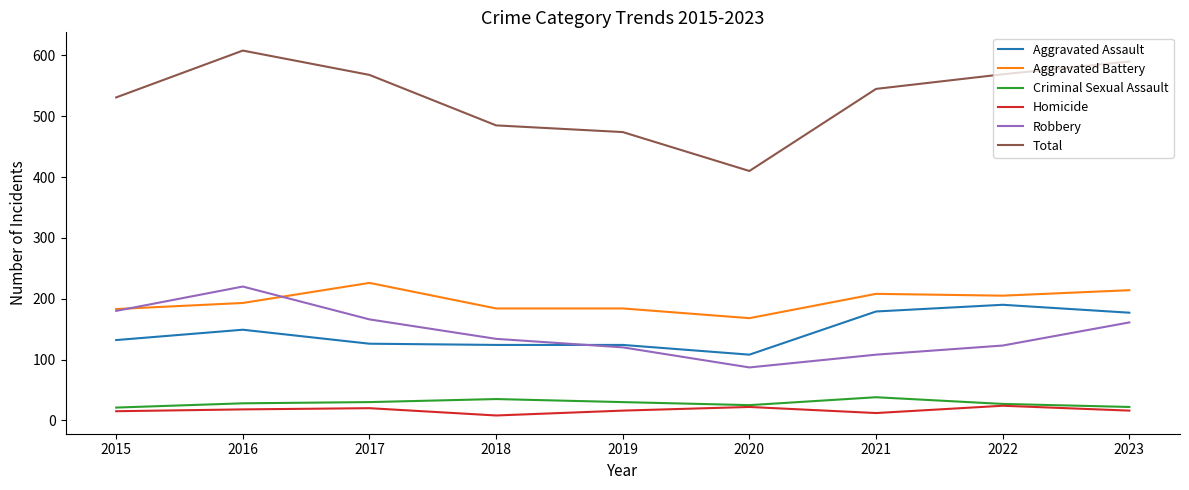

What is the difference between the Criminal Sexual Assault values at 2015 and 2020?

4